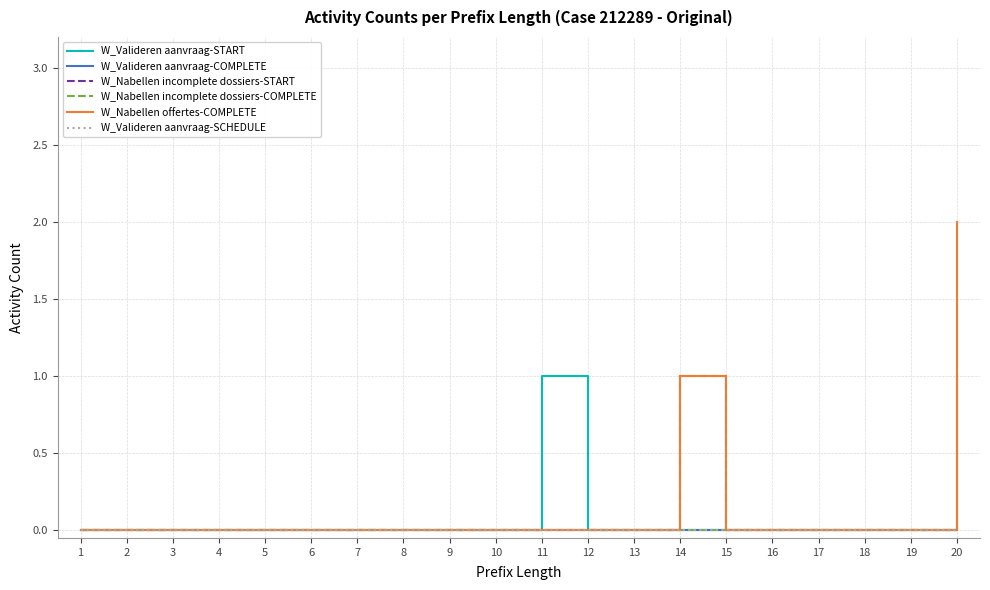

Which series has the largest total across all categories?

W_Nabellen offertes-COMPLETE